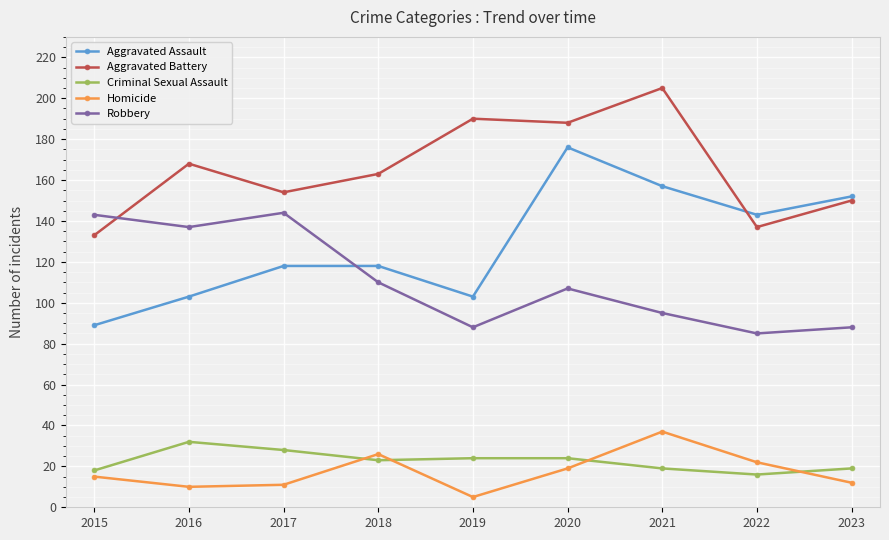

What is the sum of the Criminal Sexual Assault values at 2023 and 2015?

37